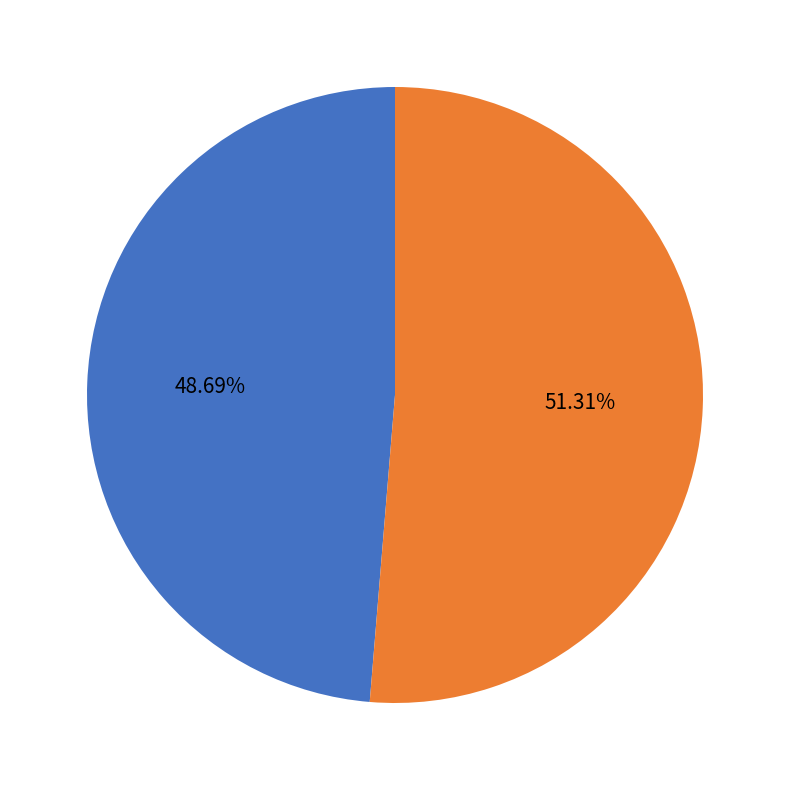

Is there any slice that represents more than half of the pie?

Yes